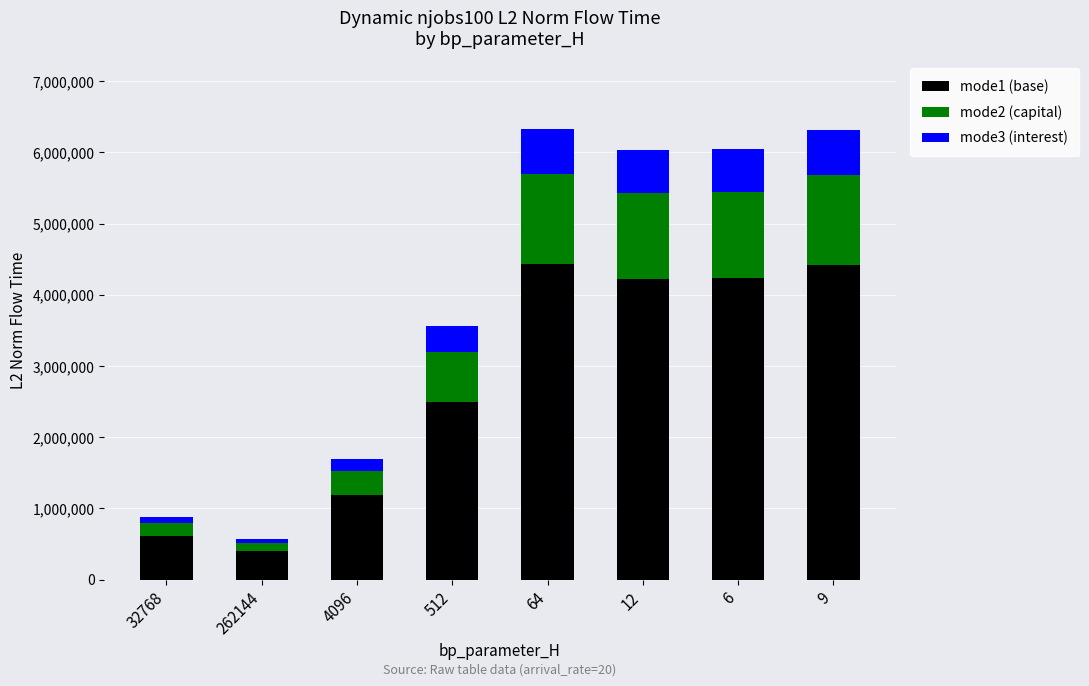

What is the average value of the mode1 (base) series?

2748975.5